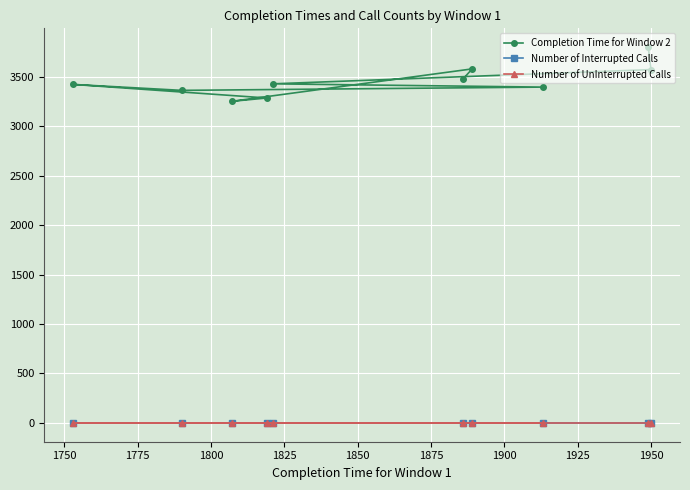

True or false: Number of UnInterrupted Calls has more than 0 interior local peaks.

False